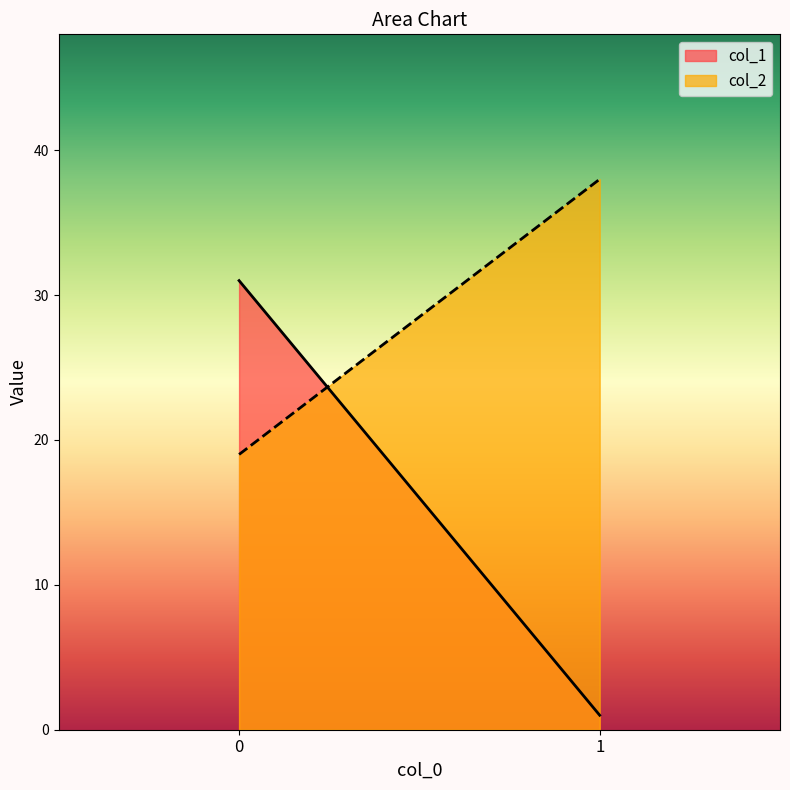

What is the highest value of the col_1 series?

31